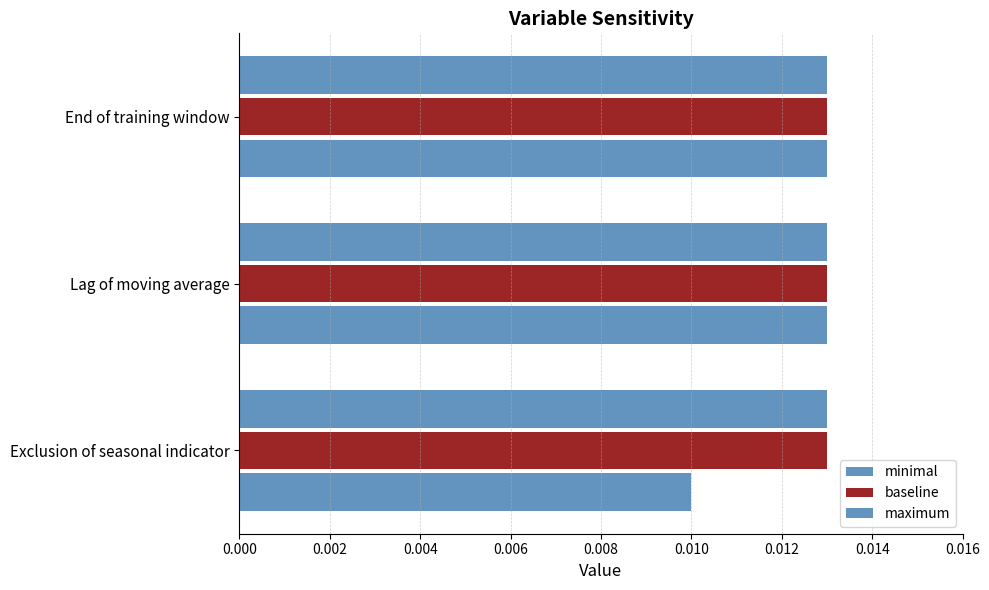

How many categories are shown in the chart?

3